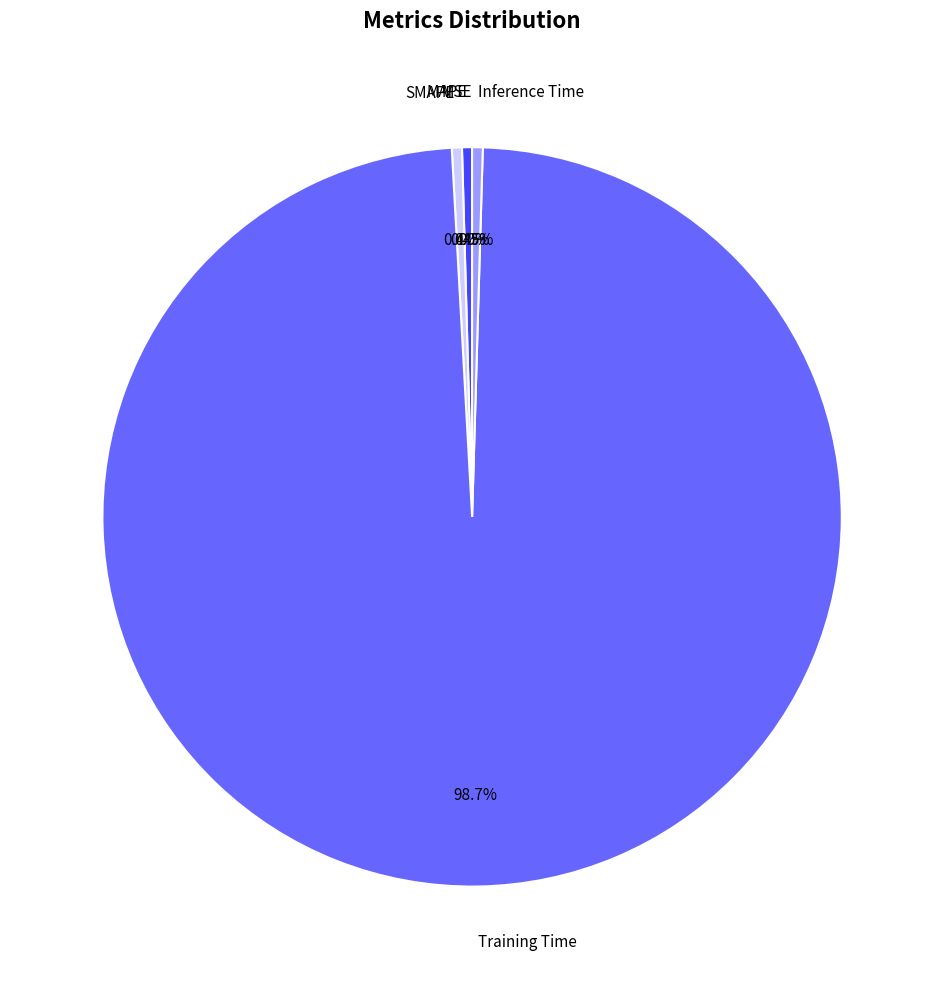

To the nearest percent, what is the average slice percentage?

20%